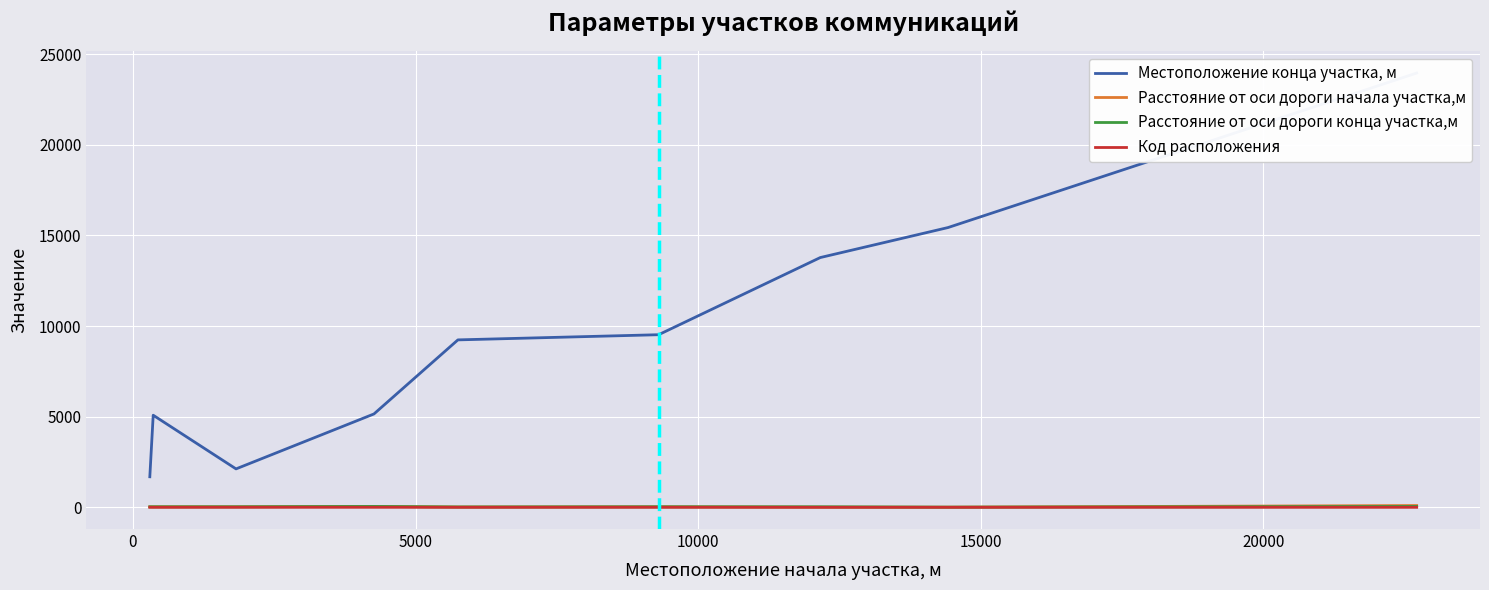

What is the maximum value shown in the chart?

23951